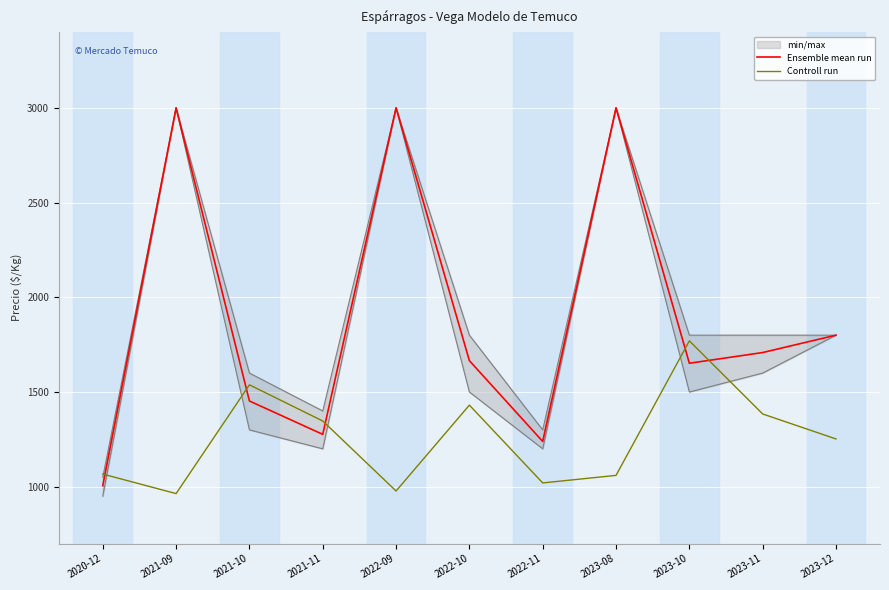

Reading left to right, transcribe all the data shown in this chart.

Ensemble mean run: 1005.5	3000.0	1452.7	1276.4	3000.0	1665.4	1239.0	3000.0	1651.8	1708.3	1800.0
Controll run: 1066.8	963.7	1537.9	1347.0	977.5	1430.7	1020.1	1059.9	1770.0	1384.0	1252.2